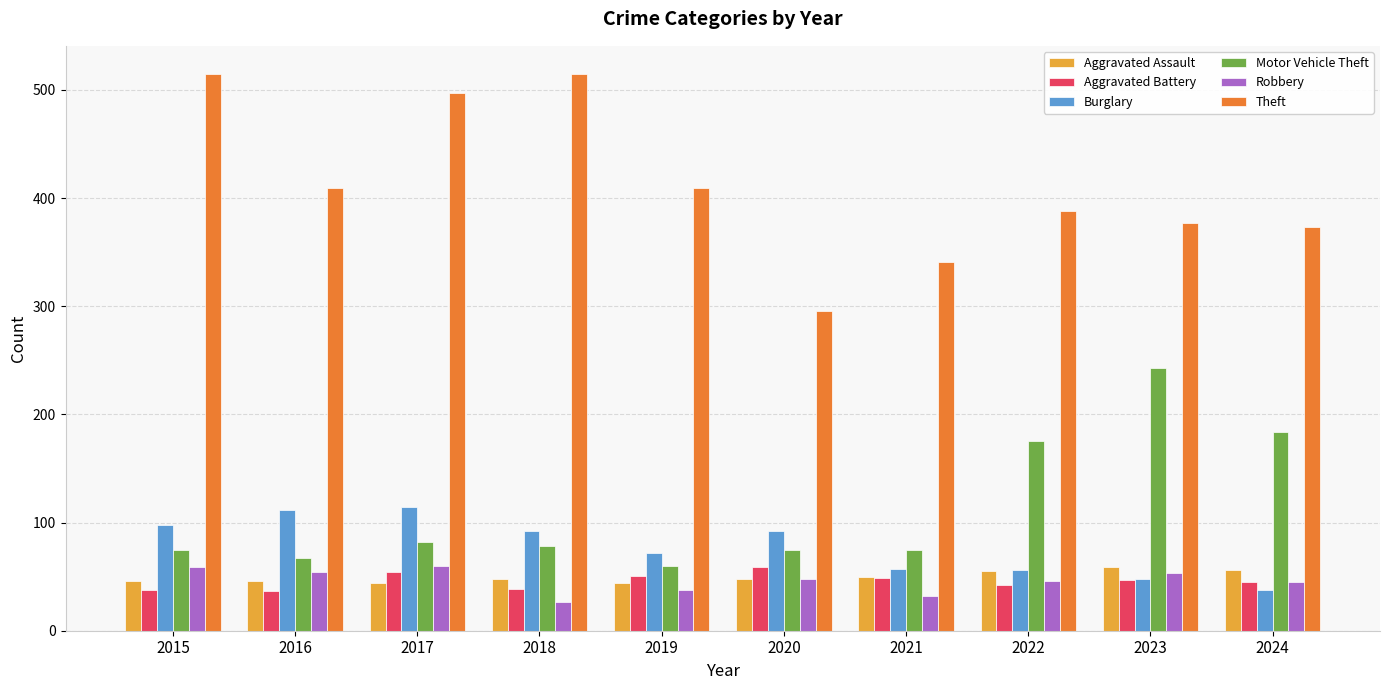

What is the difference between the highest and lowest values at 2019?

371